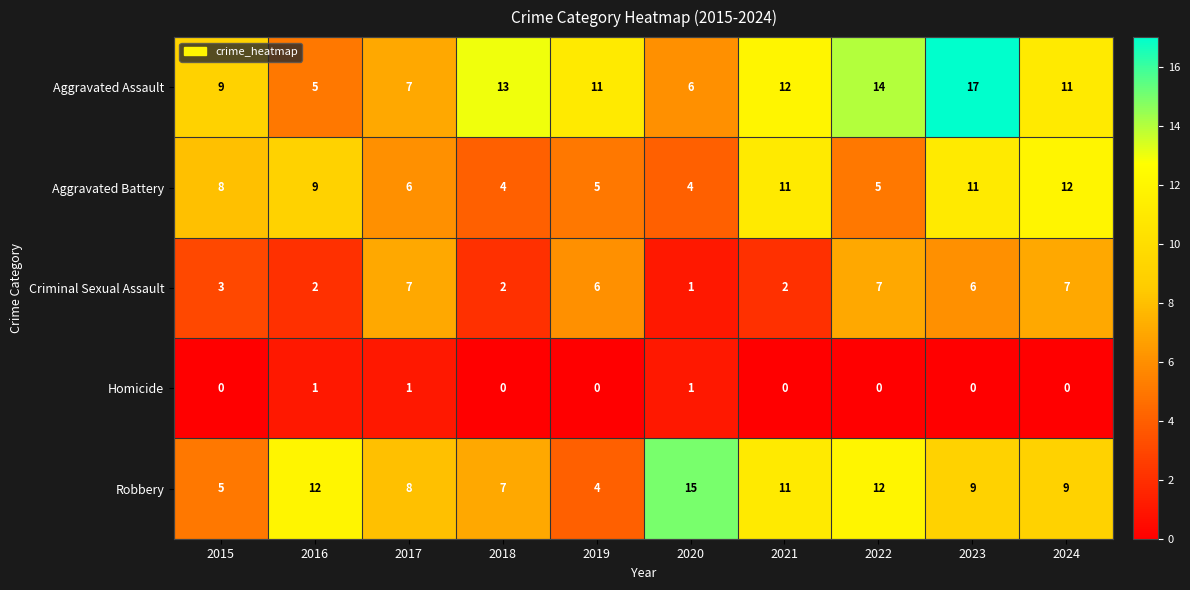

What is the maximum value shown in the chart?

17